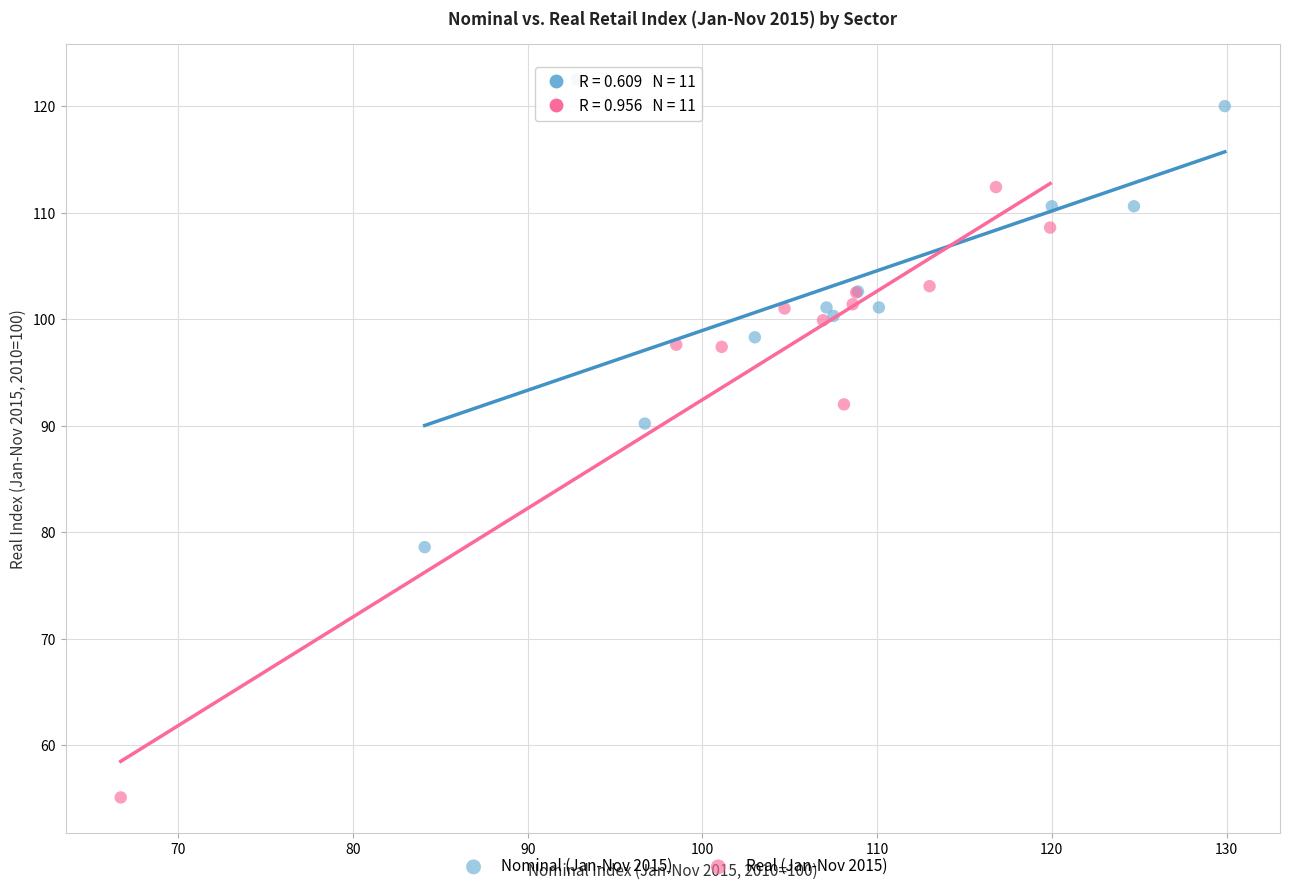

Which series has the largest Y range (max minus min)?

Real (Jan-Nov 2015)